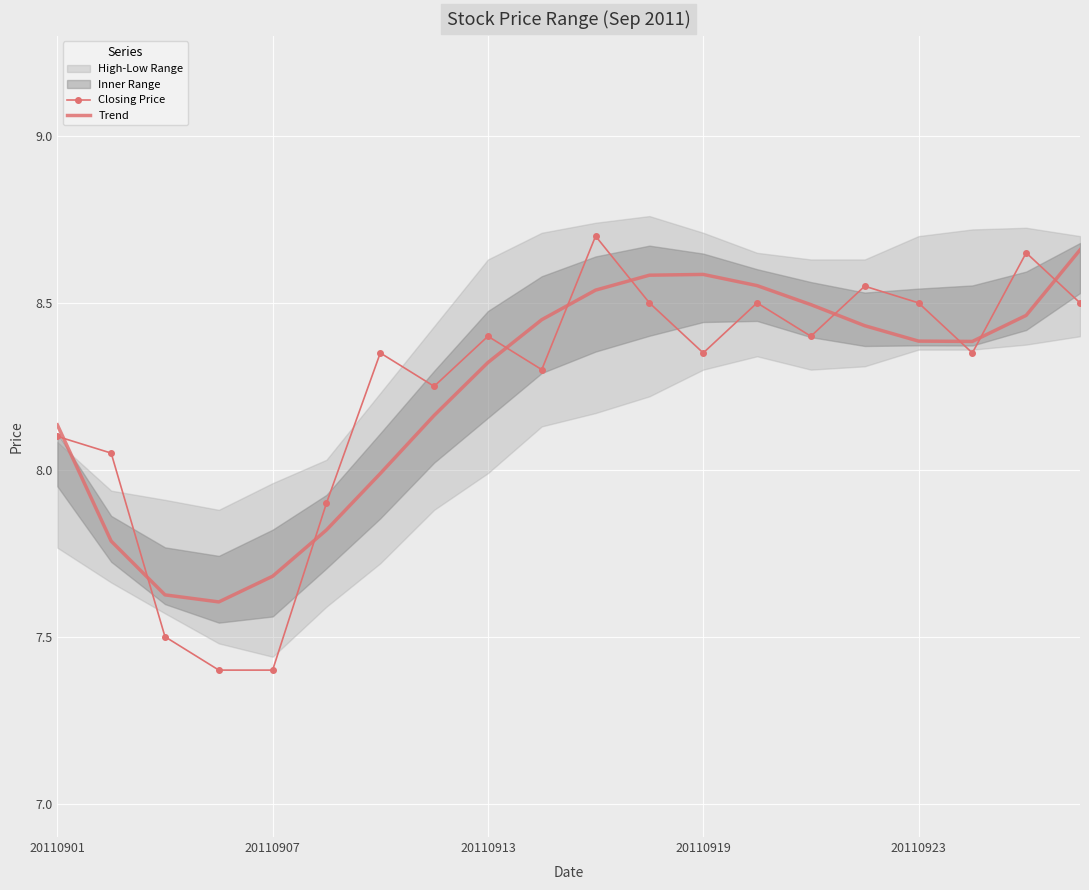

What is the lowest value of the Closing Price series?

7.4